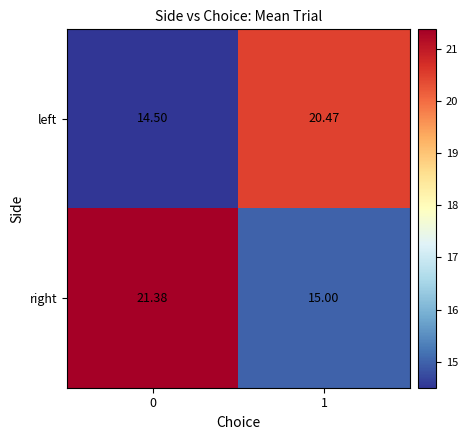

What is the total value across all series at 1?

35.5